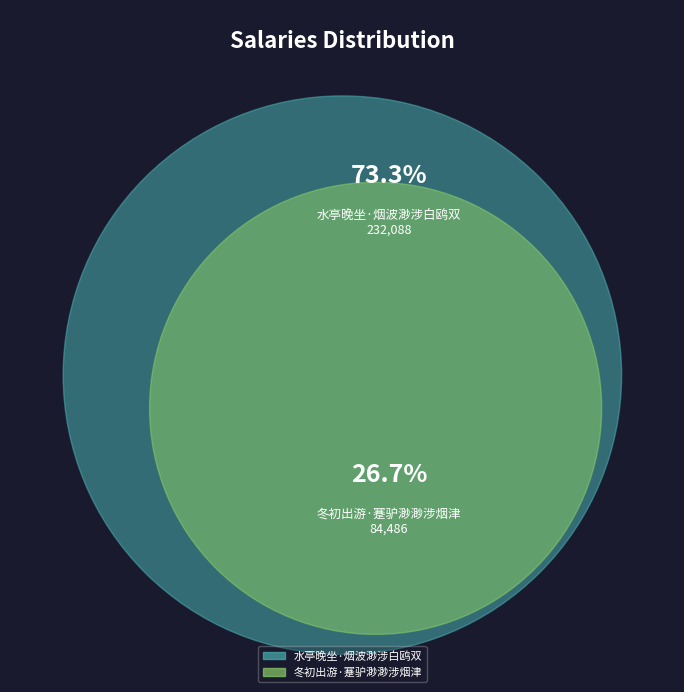

What is the largest slice in the pie chart?

水亭晚坐·烟波渺涉白鸥双